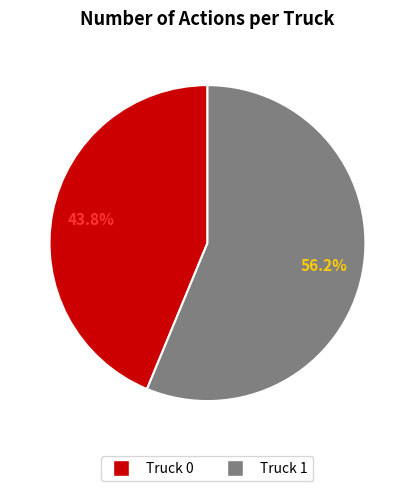

What is the largest slice in the pie chart?

Truck 1